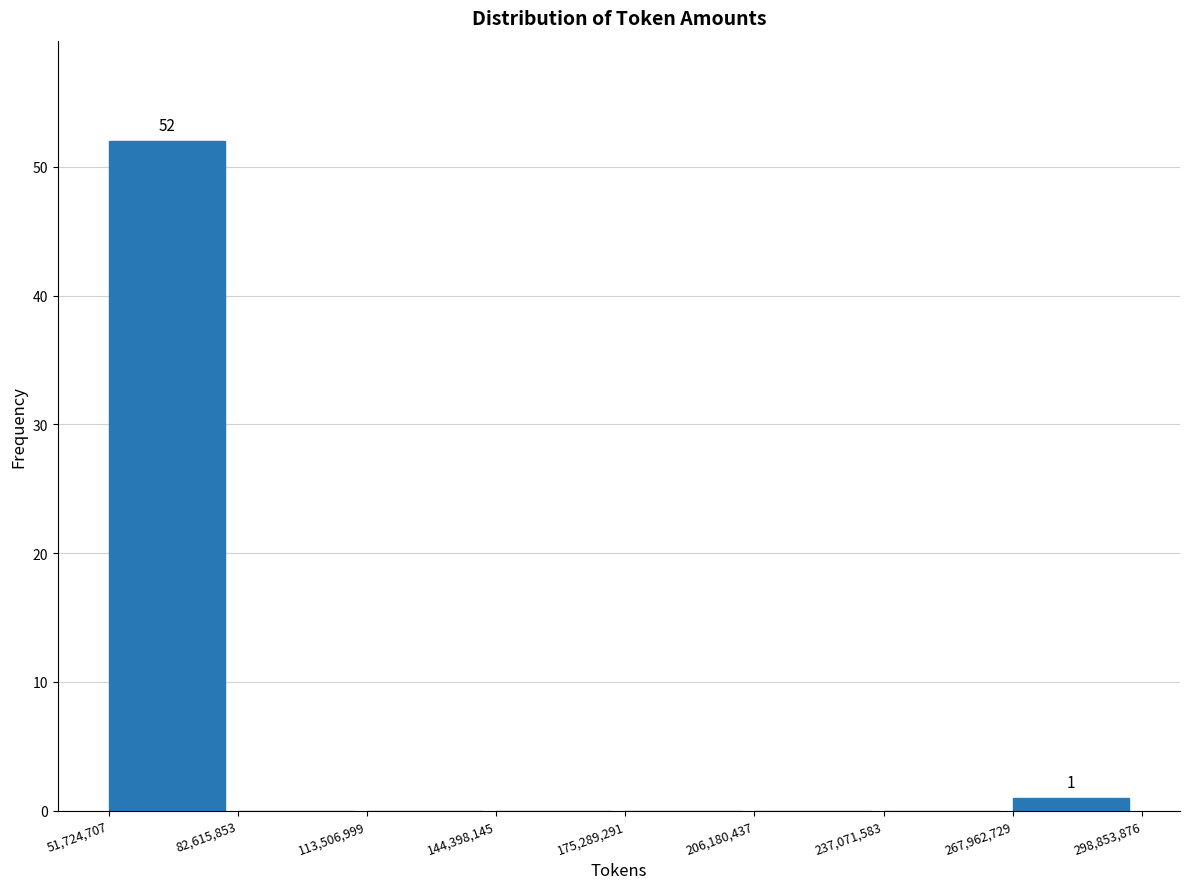

Over which range of the x-axis is the bar tallest?

51,724,707 to 82,615,853